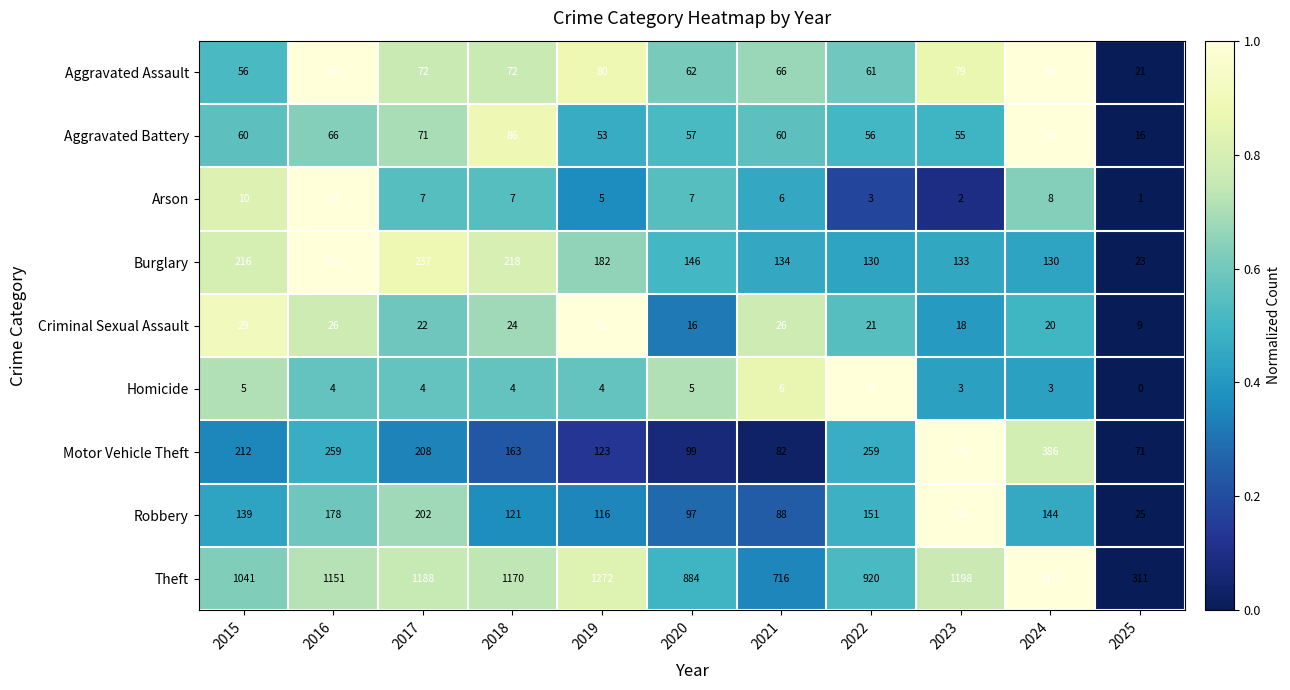

At which category is the sum across all series the highest?

2024